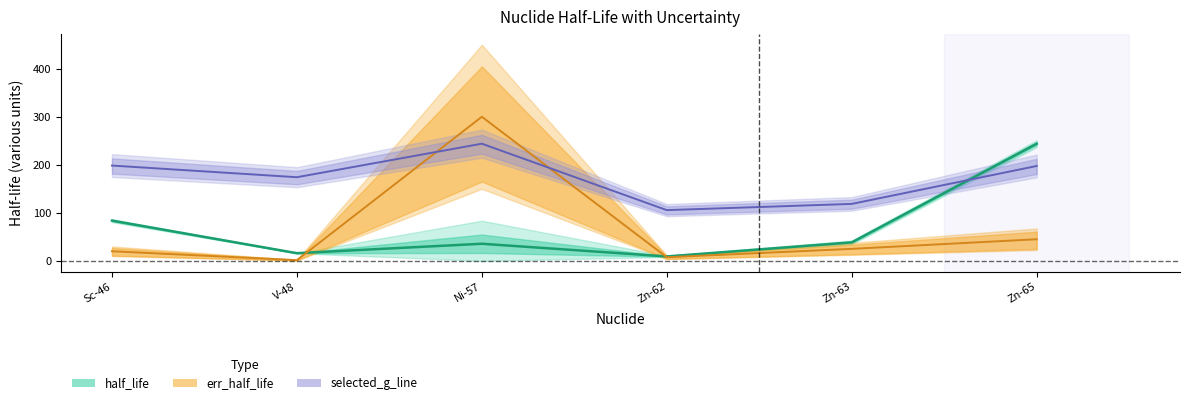

How many categories are shown in the chart?

6